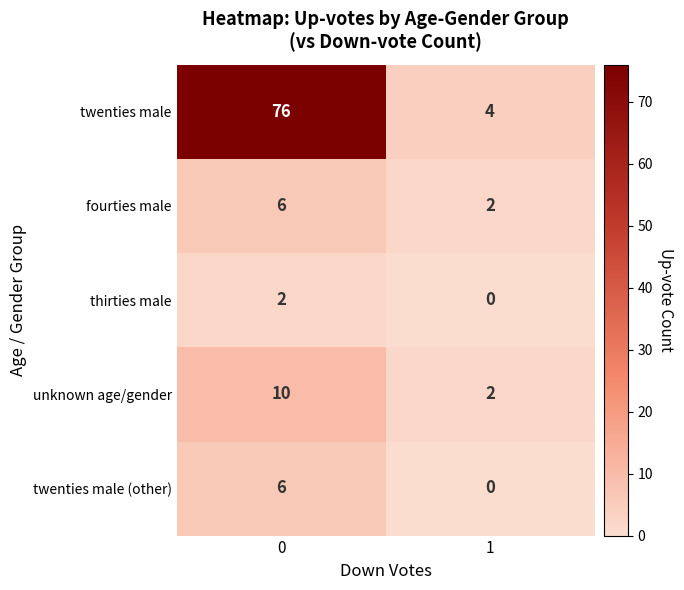

Rank the categories by fourties male value from lowest to highest.

1, 0